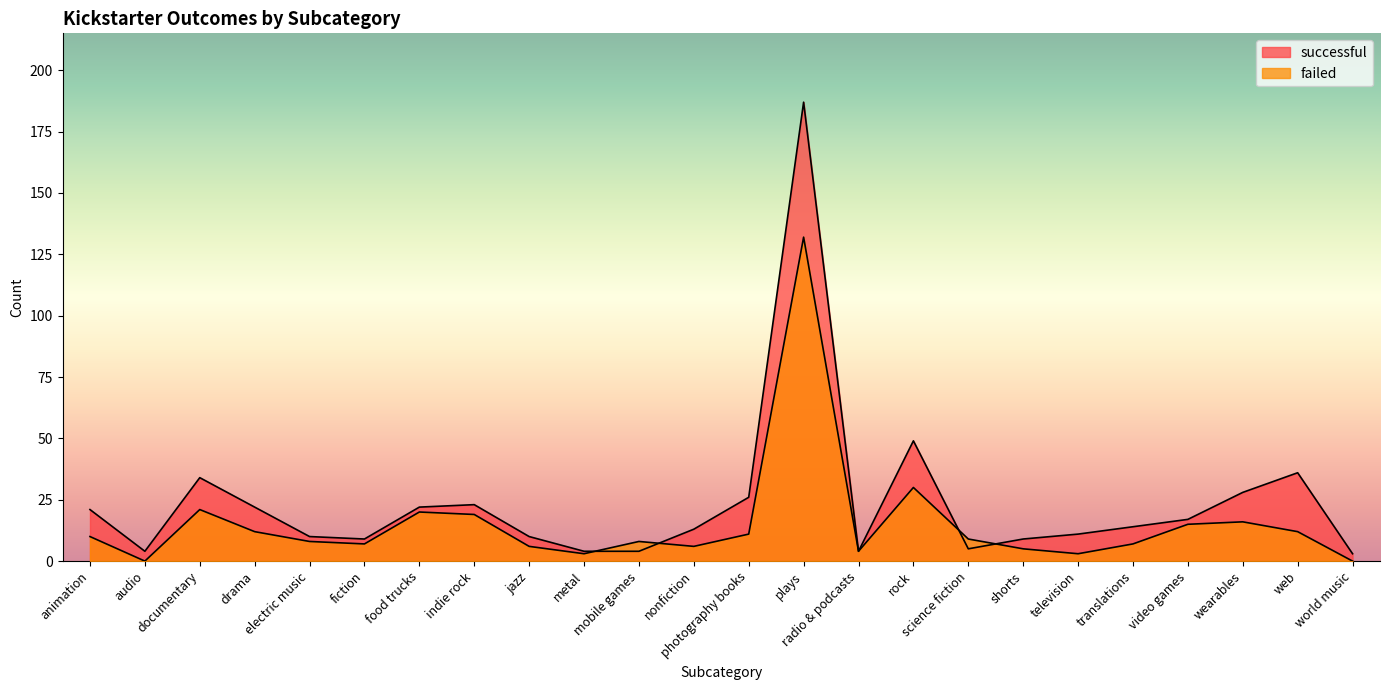

Reading left to right, transcribe all the data shown in this chart.

successful: 21	4	34	22	10	9	22	23	10	4	4	13	26	187	4	49	5	9	11	14	17	28	36	3
failed: 10	0	21	12	8	7	20	19	6	3	8	6	11	132	4	30	9	5	3	7	15	16	12	0